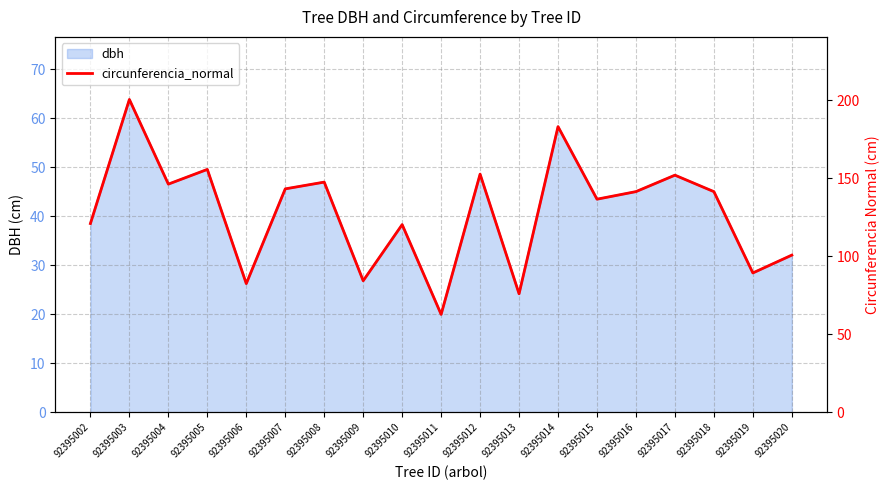

What is the approximate value at 92395016?

141.4